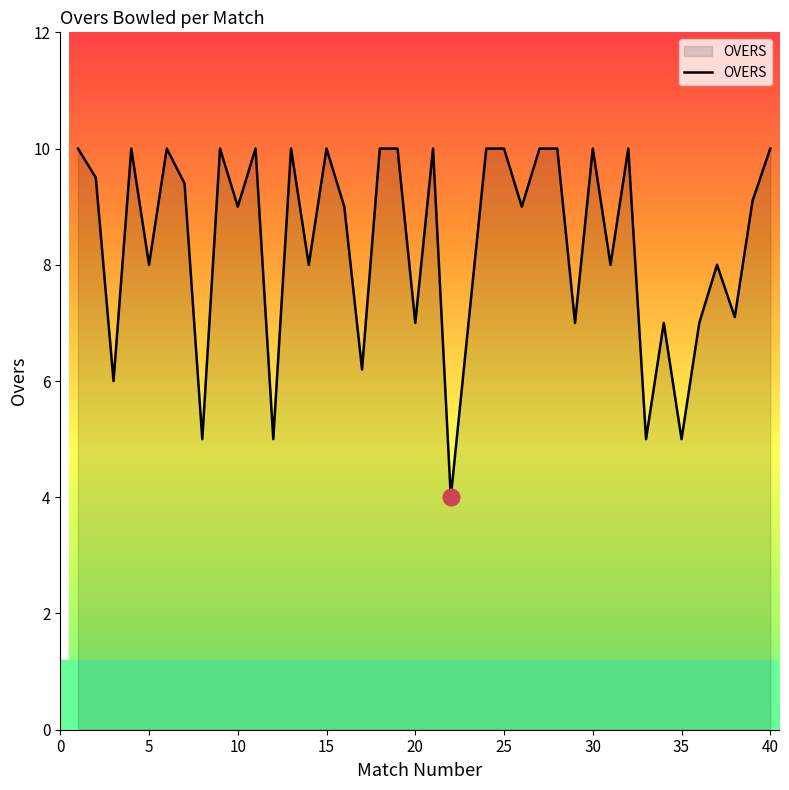

What is the difference between the maximum and minimum values?

6.0